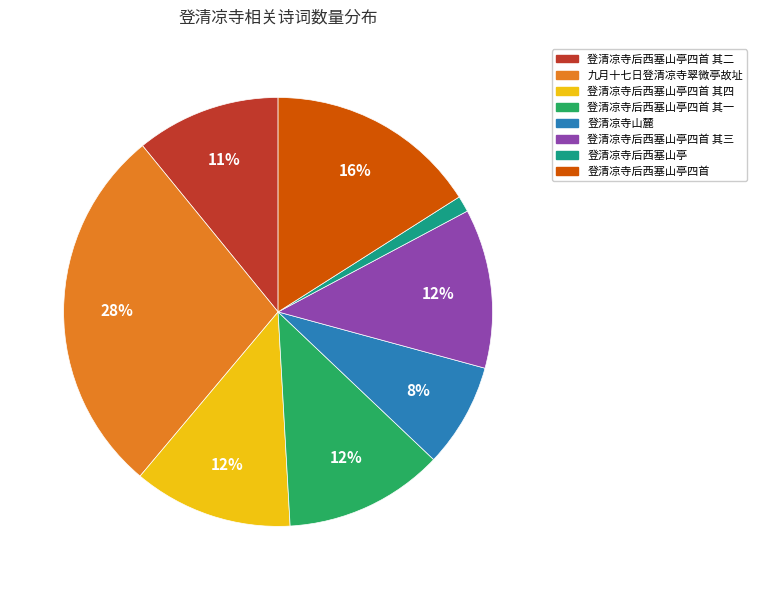

What is the smallest slice in the pie chart?

登清凉寺后西塞山亭